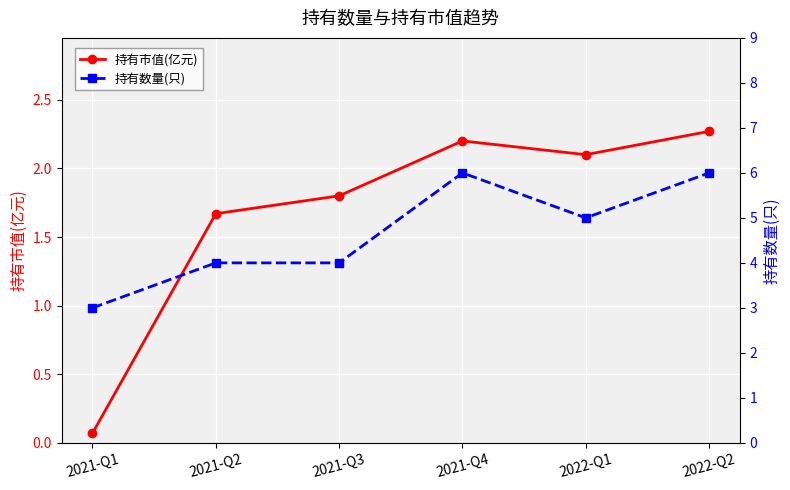

Which series has the largest range (max minus min)?

持有数量(只)